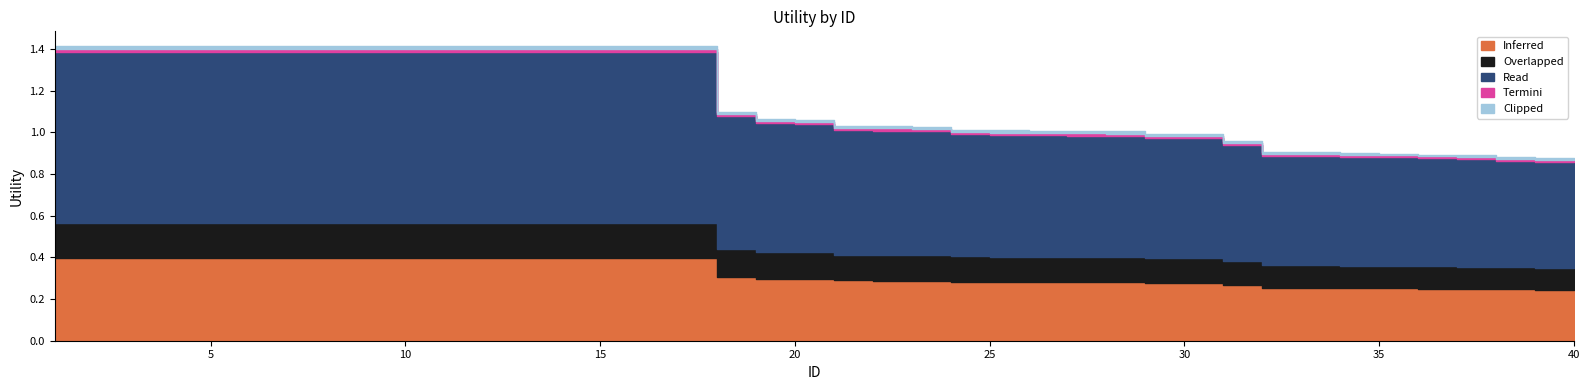

Is it true that the value at 13 is 1.4?

True